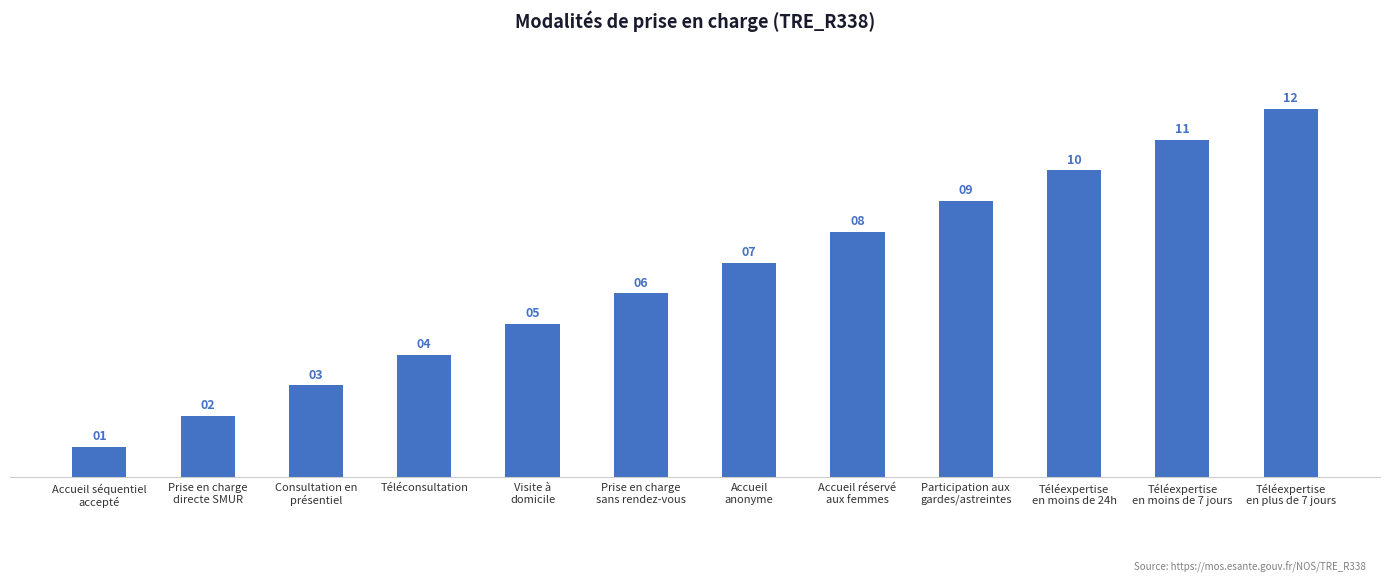

What is the difference between the maximum and minimum values?

11